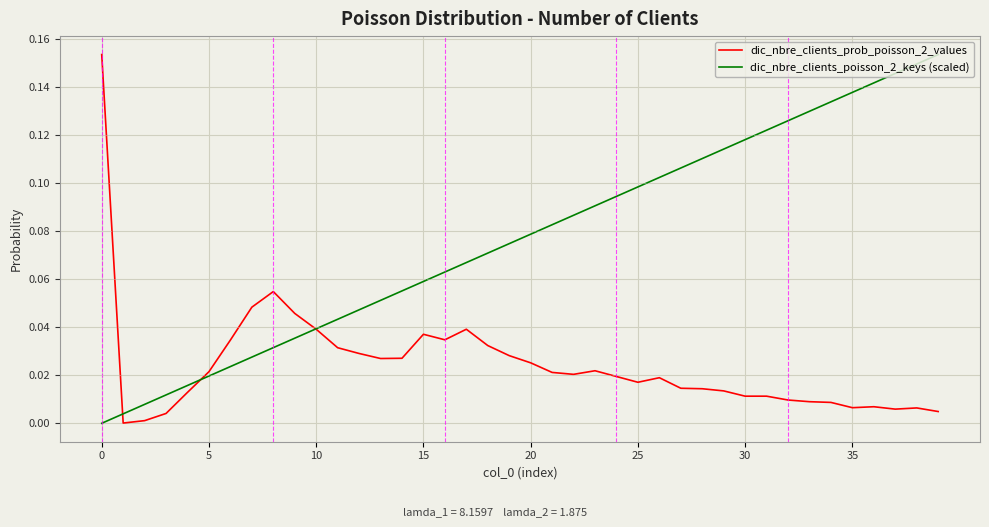

Rank the series by their average value, from highest to lowest.

dic_nbre_clients_poisson_2_keys (scaled), dic_nbre_clients_prob_poisson_2_values